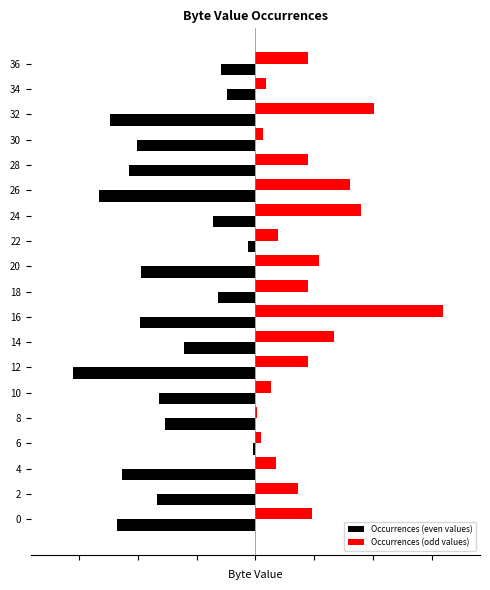

What are all the series names shown in the legend?

Occurrences (even values), Occurrences (odd values)